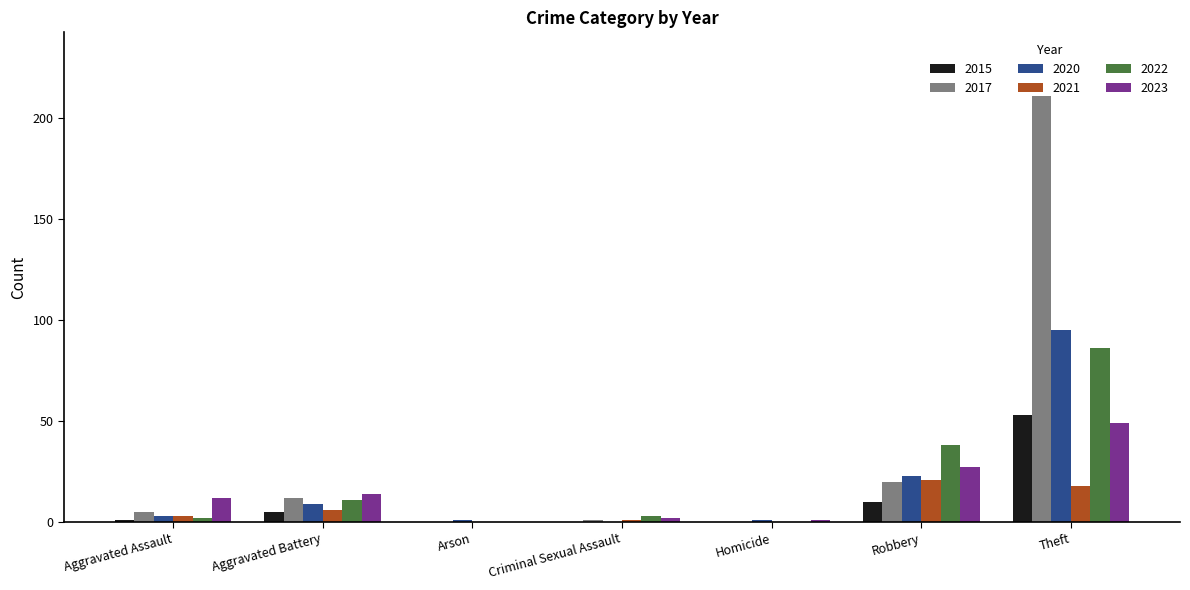

Between Aggravated Assault and Arson, which series saw the biggest shift?

2023